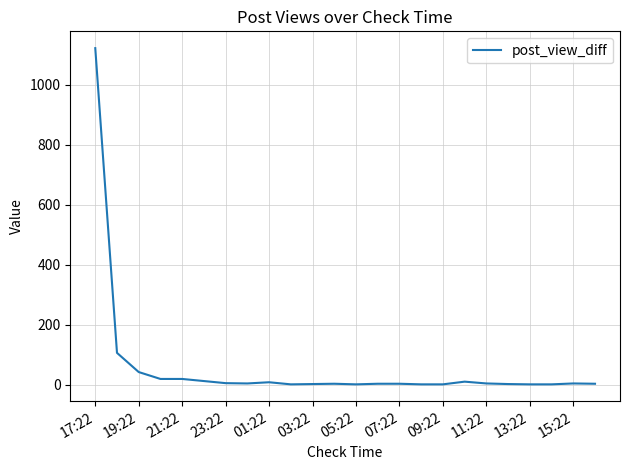

What is the average value?

57